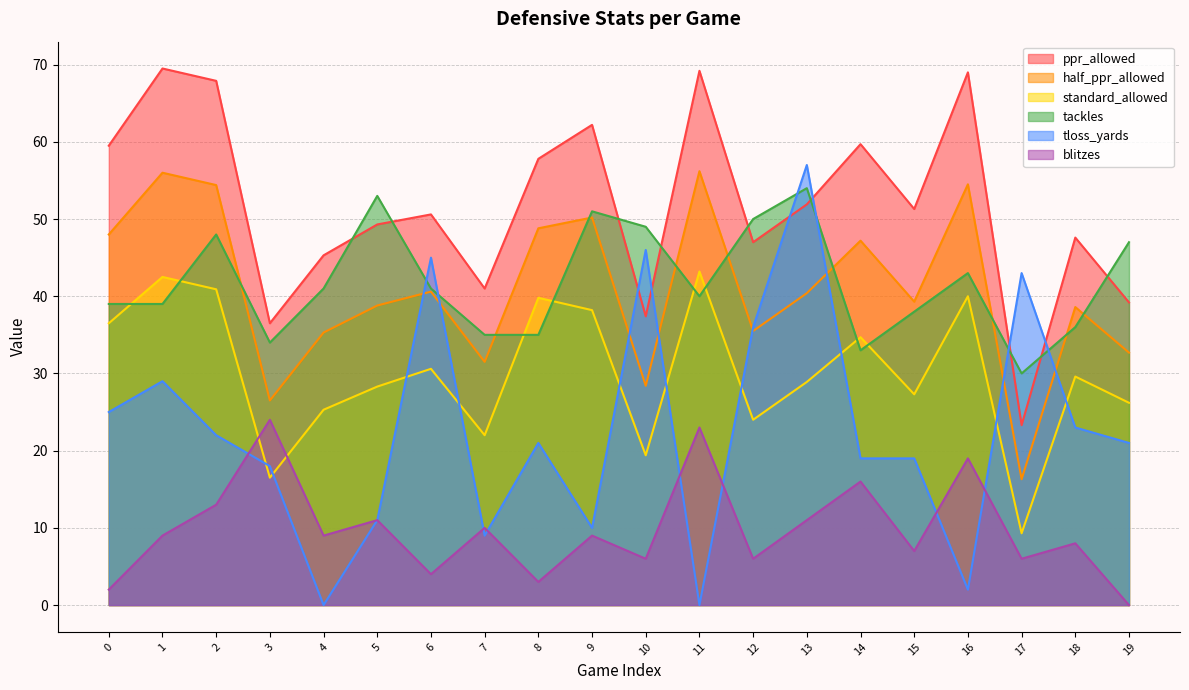

What is the difference between the ppr_allowed values at 0 and 6?

8.9